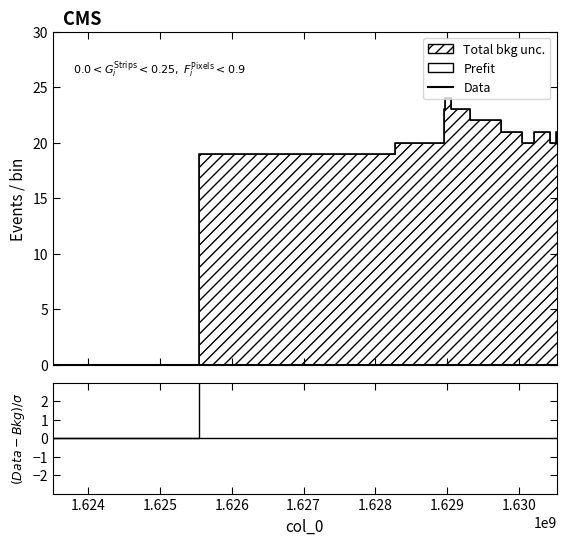

At how many categories does at least one series exceed 13?

12